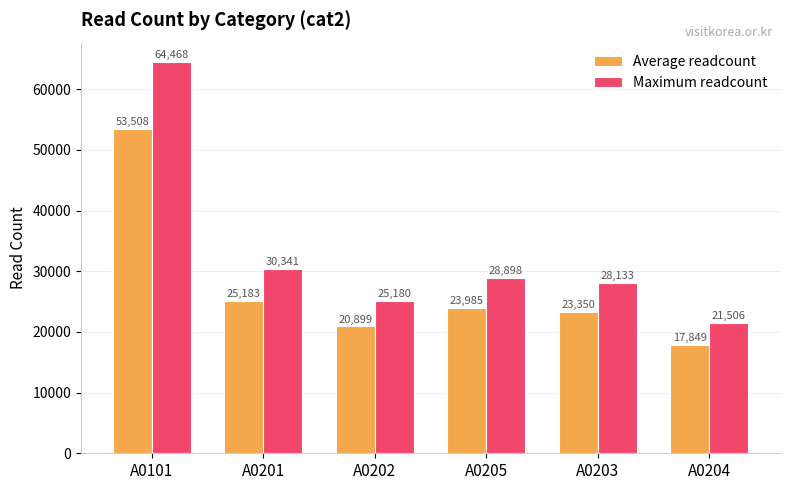

What are all the series names shown in the legend?

Average readcount, Maximum readcount